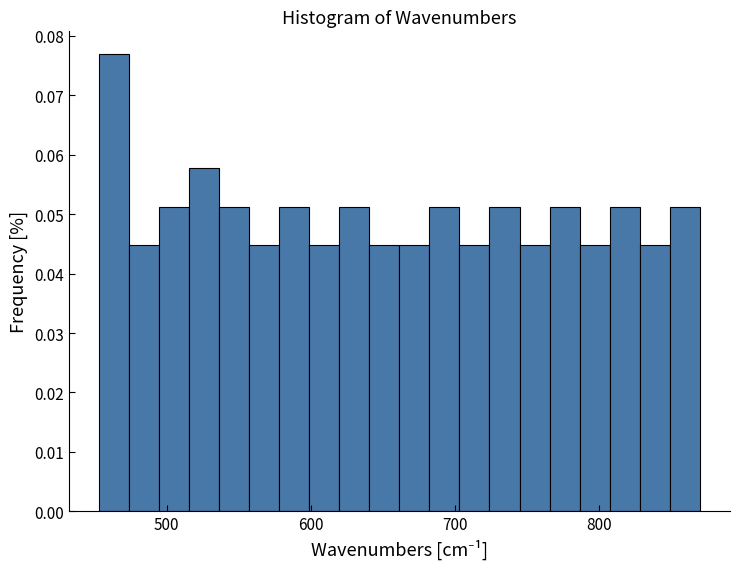

Read against the x-axis, roughly where is the centre of the tallest bar?

460